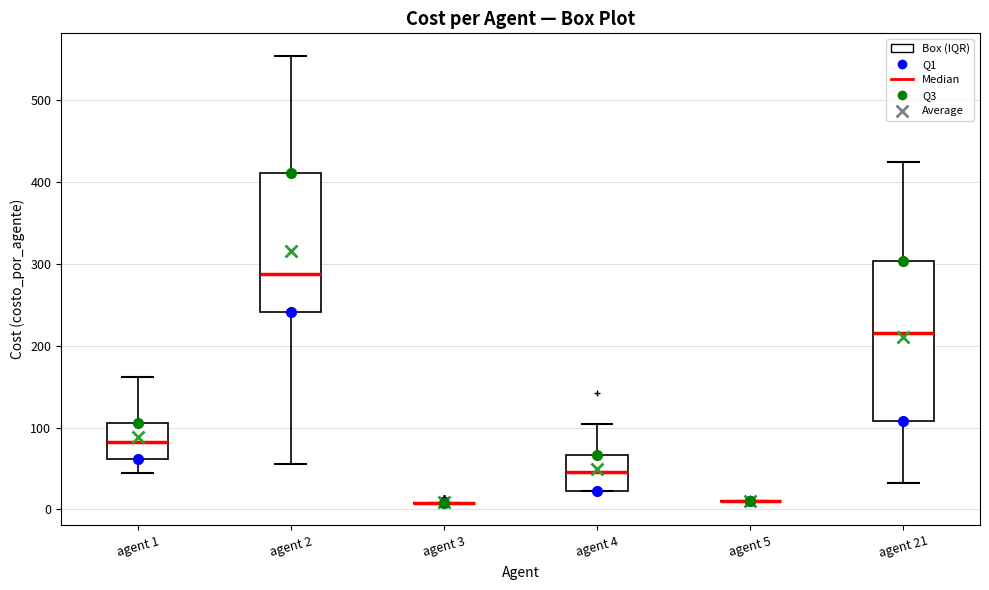

Reading left to right, read every box against the y-axis: the position of its median line, the range the box covers, and the ends of its whiskers. The values are not printed on the chart, so give them approximately, as read against the axis.

agent 1: median 80, box 60 to 110, whiskers 40 to 160
agent 2: median 290, box 240 to 410, whiskers 60 to 550
agent 3: box collapsed to a line at 10, whiskers 10 to 10
agent 4: median 50, box 20 to 70, whiskers 20 to 100
agent 5: box collapsed to a line at 10, whiskers 10 to 10
agent 21: median 220, box 110 to 300, whiskers 30 to 420